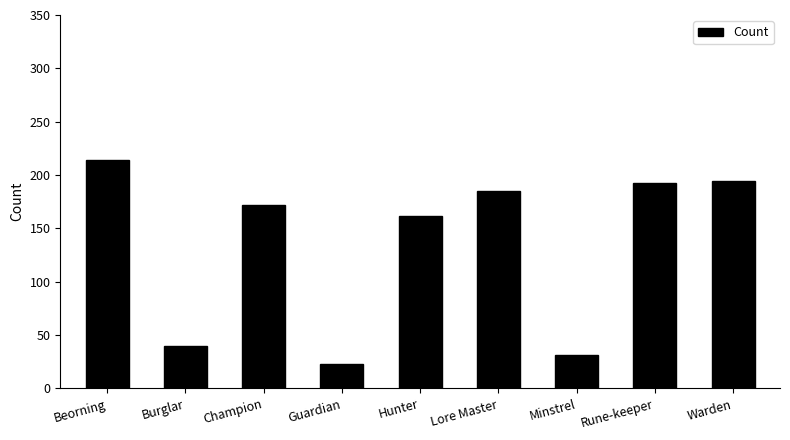

Does the chart contain stacked bars?

No